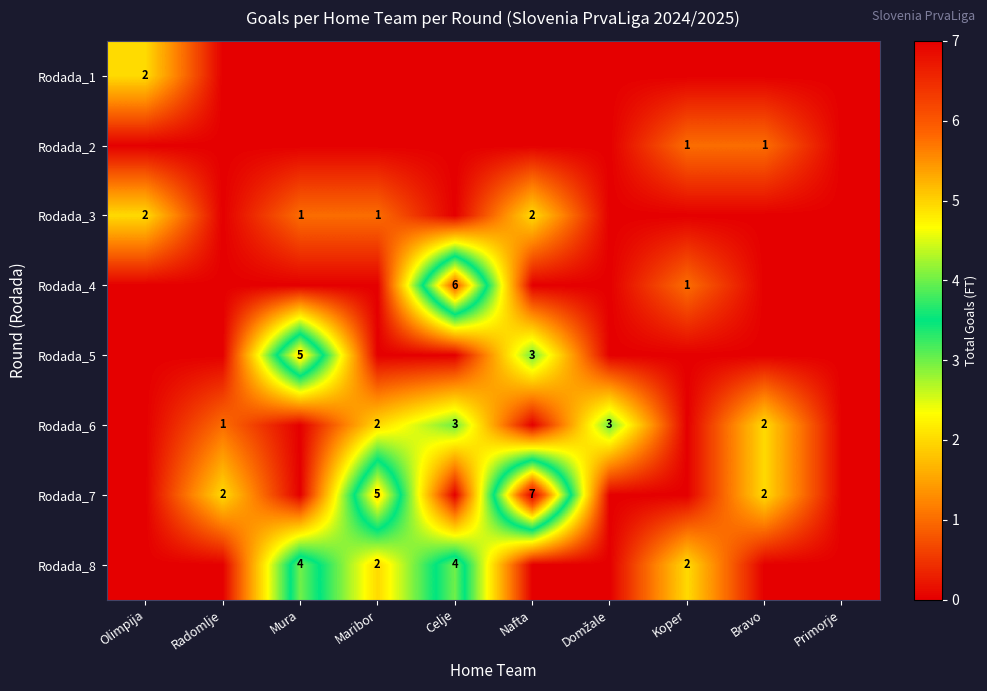

The Rodada_1 series shows 3 at Olimpija. True or false?

False